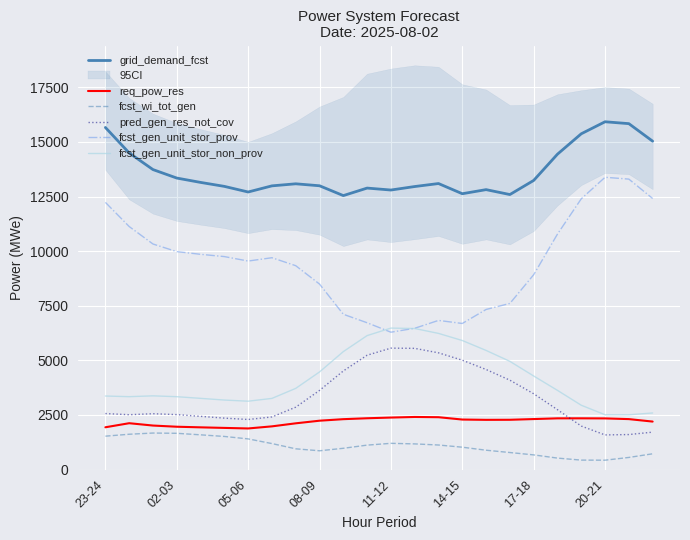

What is the difference between the second highest and second lowest values in the fcst_gen_unit_stor_prov series?

6829